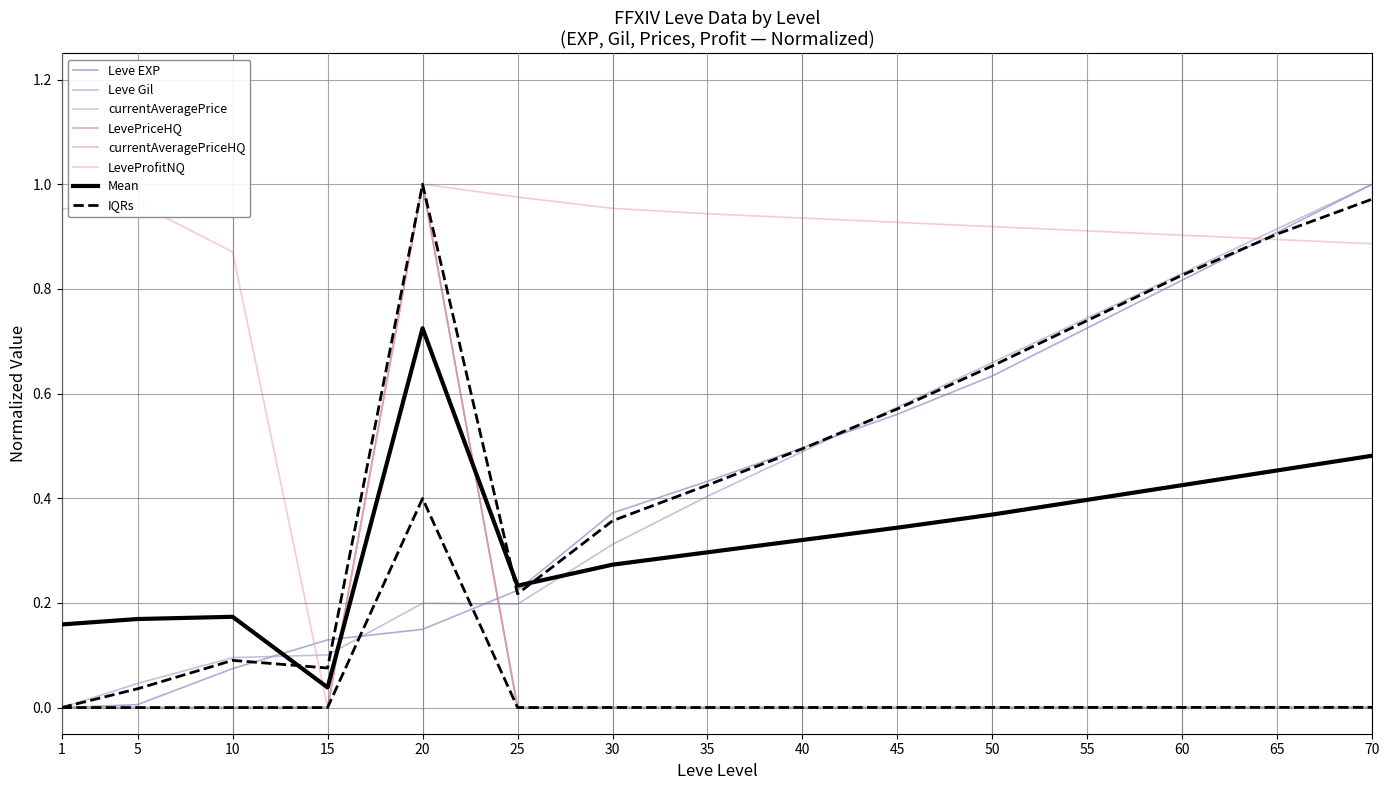

The LeveProfitNQ series shows 0.3 at 50. True or false?

False